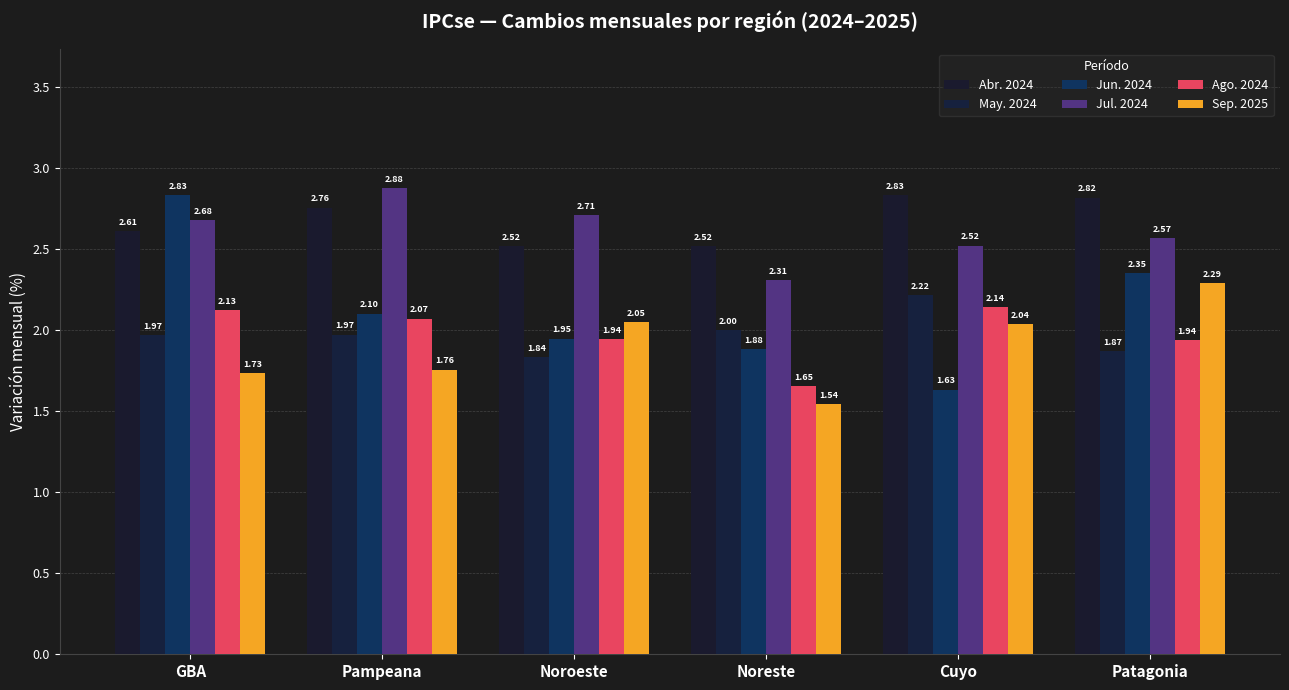

The Ago. 2024 series shows 1.0 at Pampeana. True or false?

False